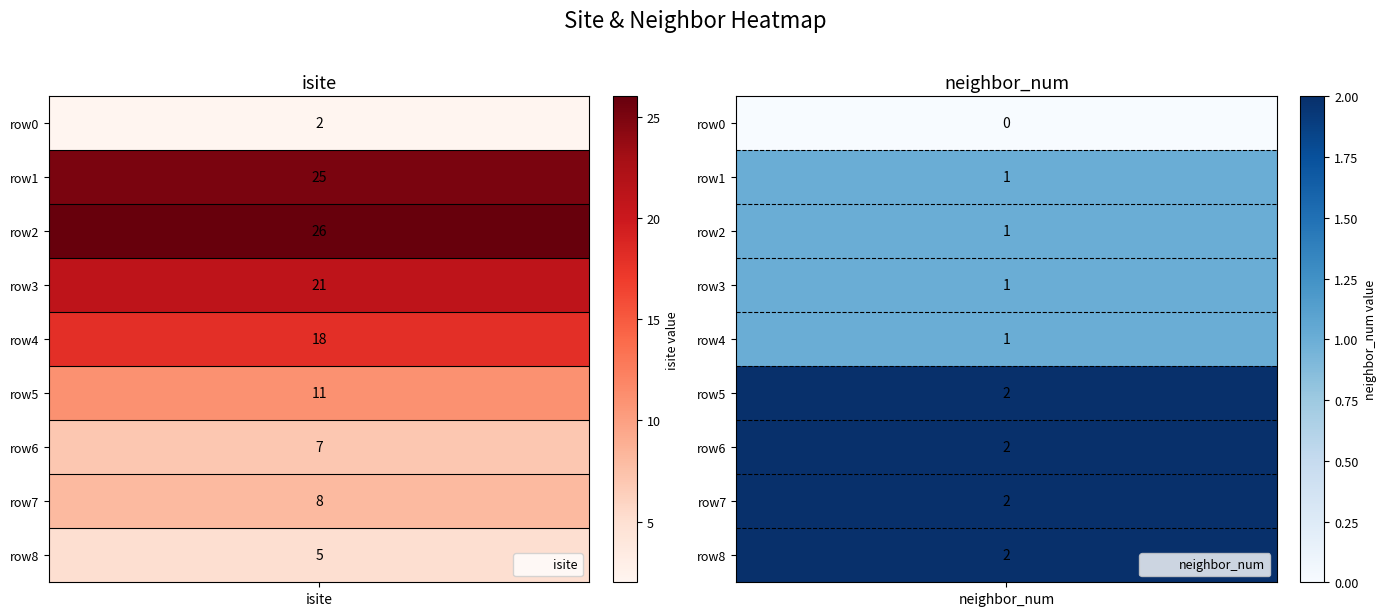

Reading left to right, list all the values displayed in this chart.

0: 0=2	1=25	2=26	3=21	4=18	5=11	6=7	7=8	8=5
1: 0=0	1=1	2=1	3=1	4=1	5=2	6=2	7=2	8=2